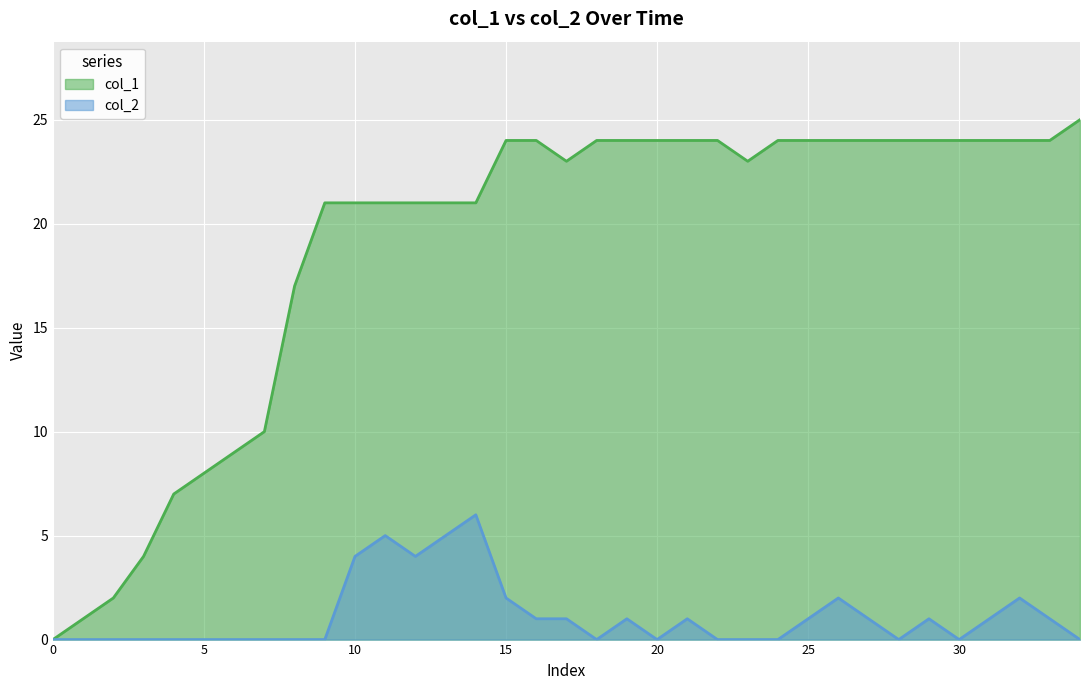

What is the average value of the col_2 series?

1